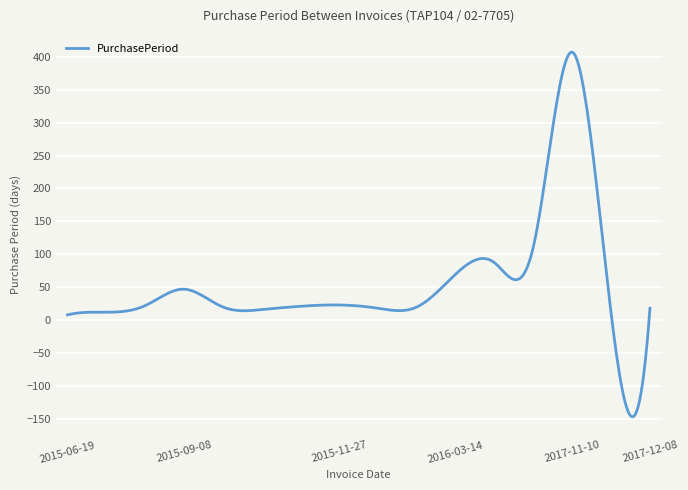

What is the smallest value displayed?

-147.0